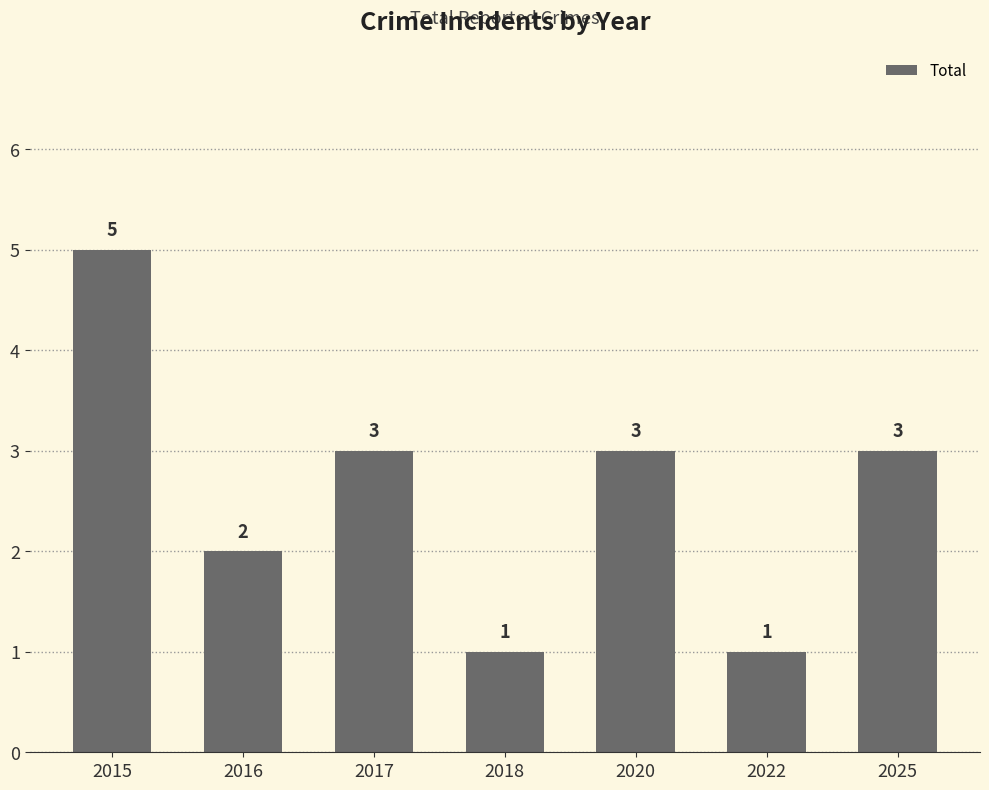

What is the difference between the second highest and second lowest values?

2